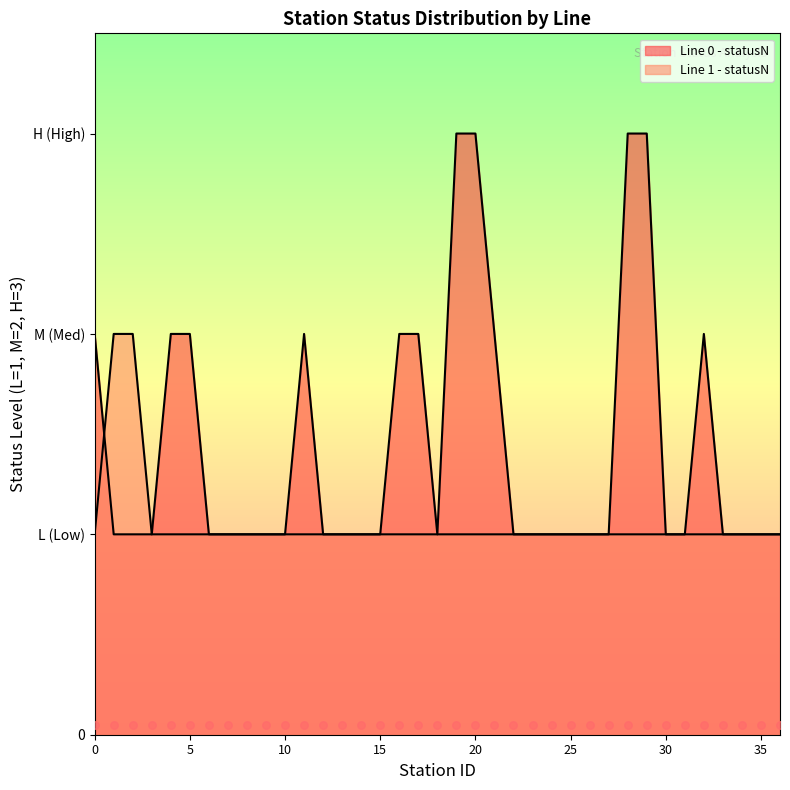

Which series contains the highest Y value?

Line 0 - statusN counts